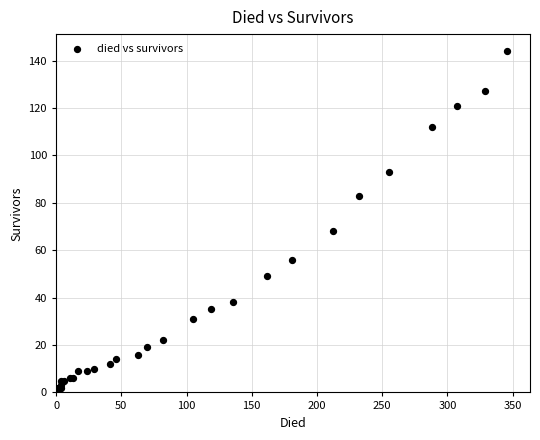

What Y value in the scatter plot is closest to 72?

68